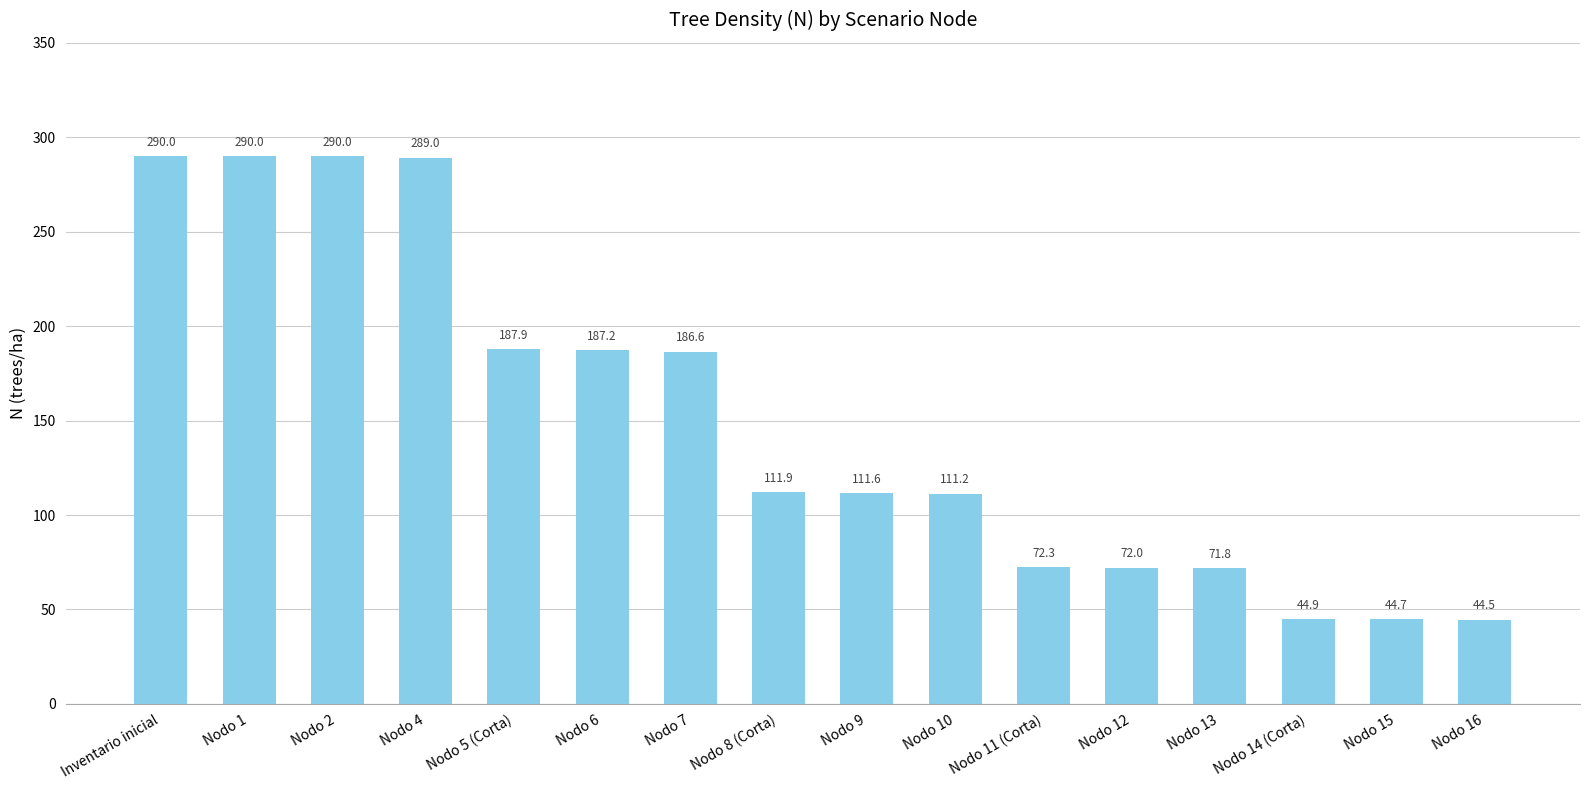

What is the average value?

150.3